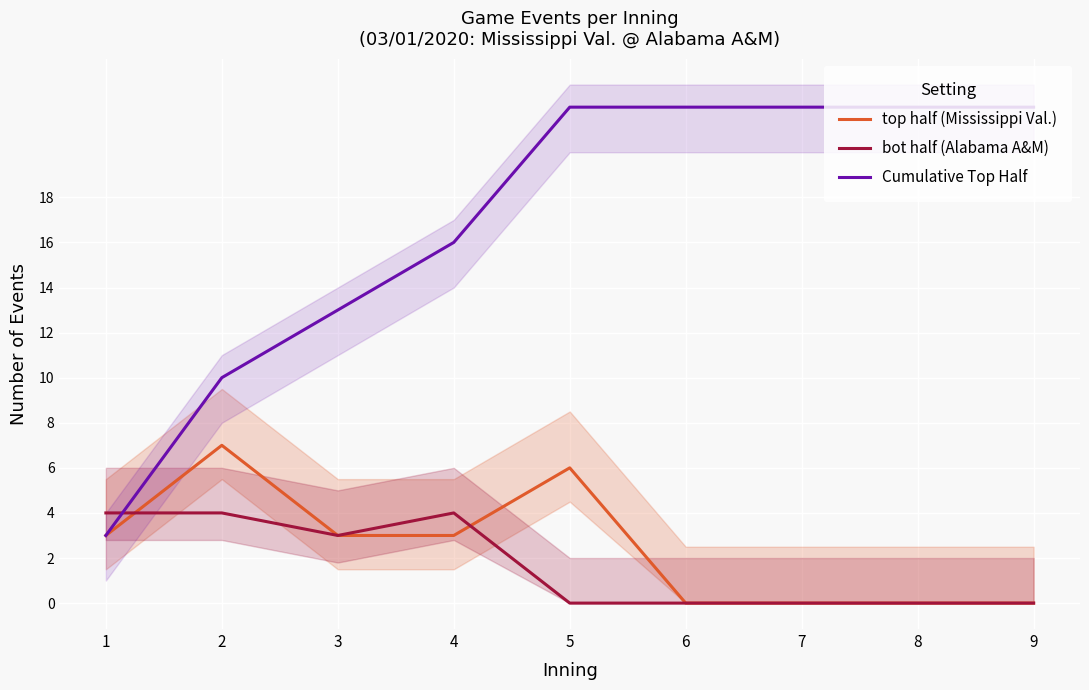

The Cumulative Top Half series shows 5 at 2. True or false?

False